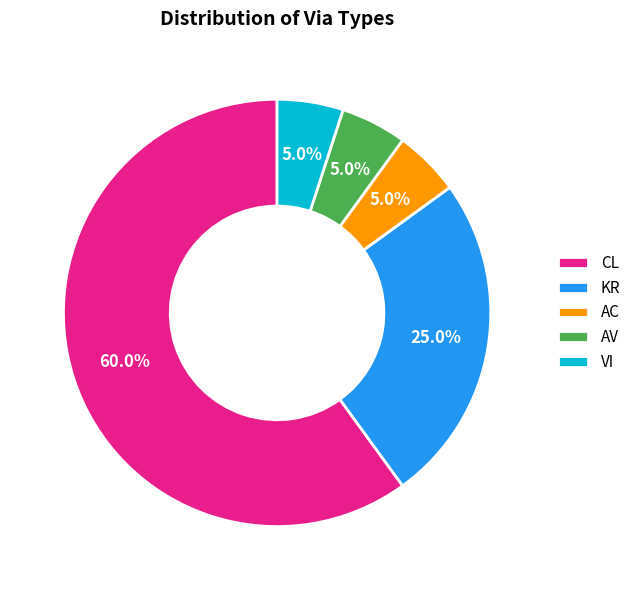

To the nearest percent, what portion does CL represent?

60%